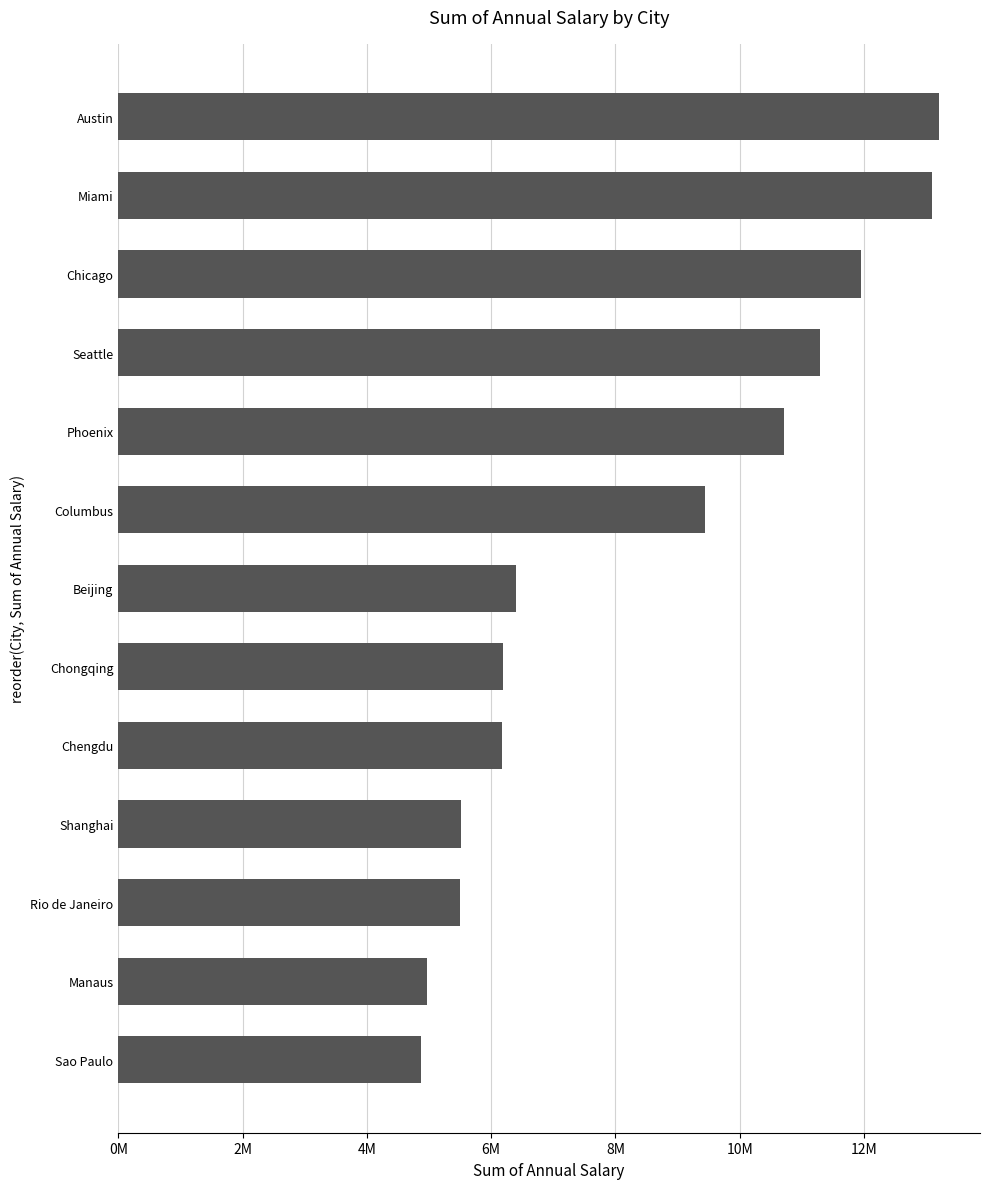

Does the chart contain any negative values?

No